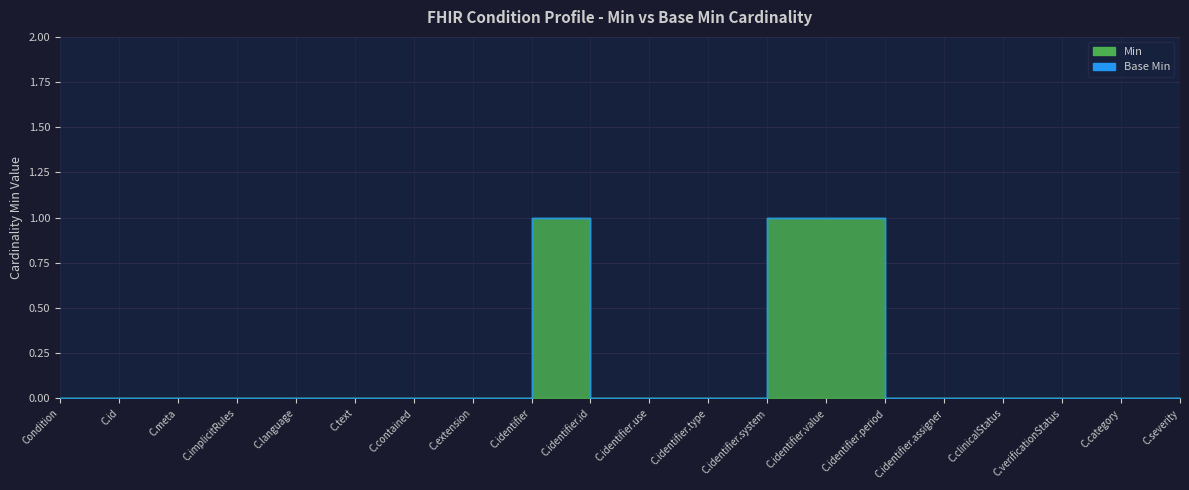

Which series has the largest total across all categories?

Min